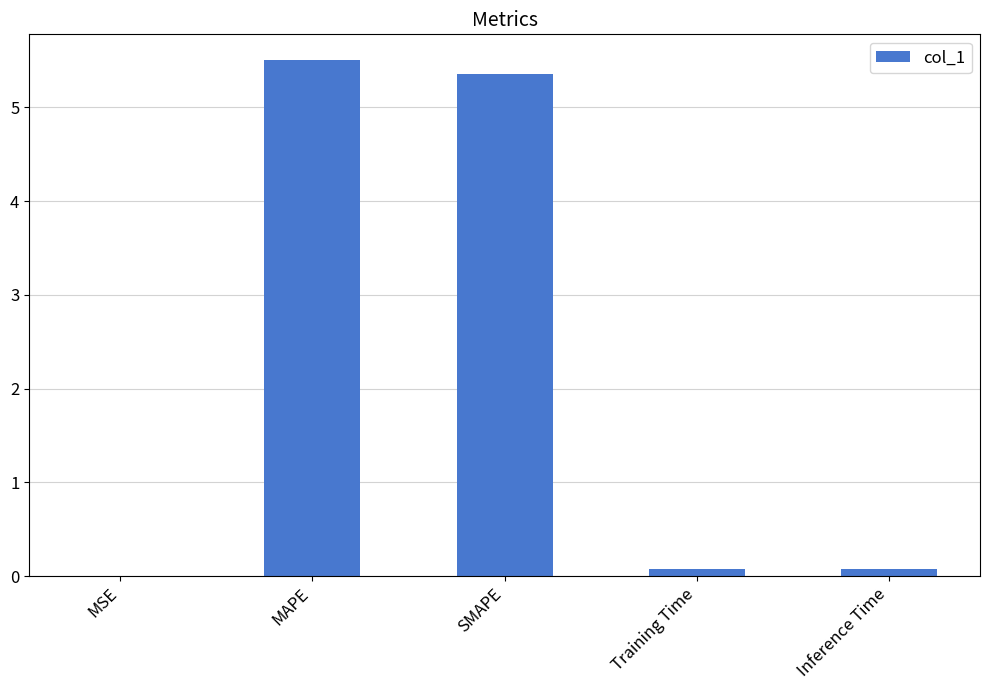

What is the maximum value shown in the chart?

5.5